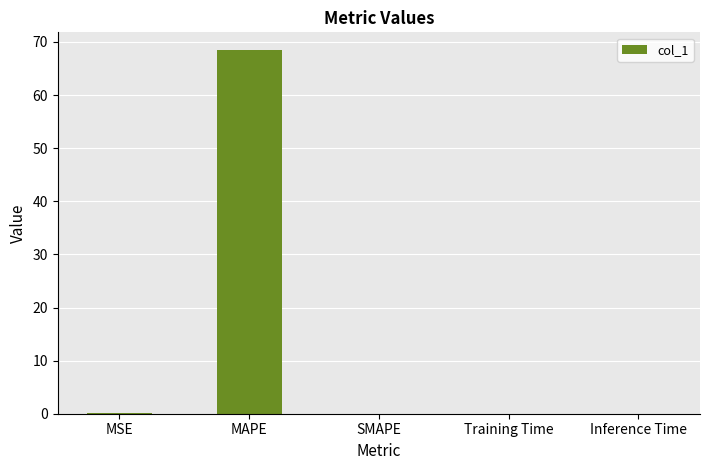

What is the greatest value displayed?

68.4